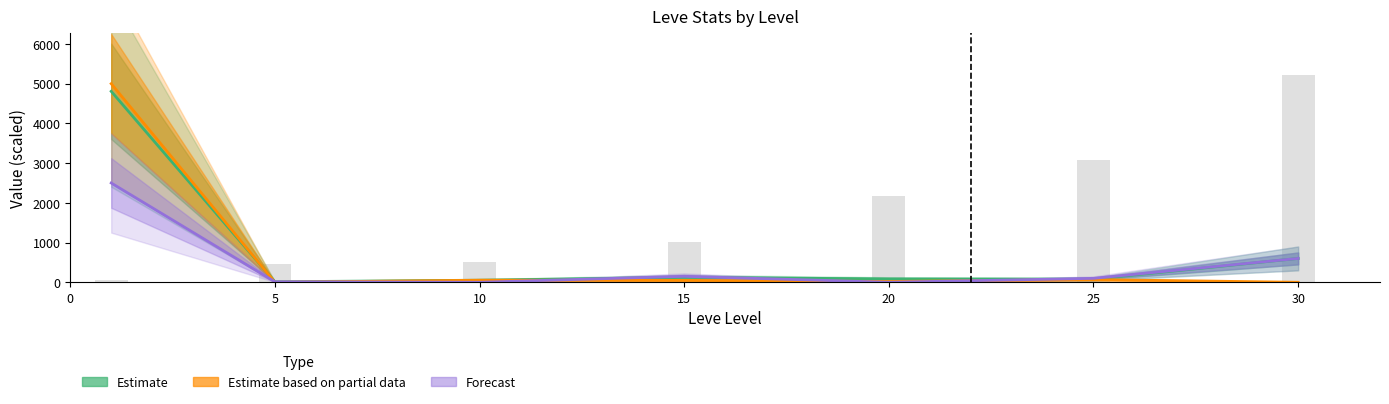

Is it true that Estimate equals 12.5 at 5?

True